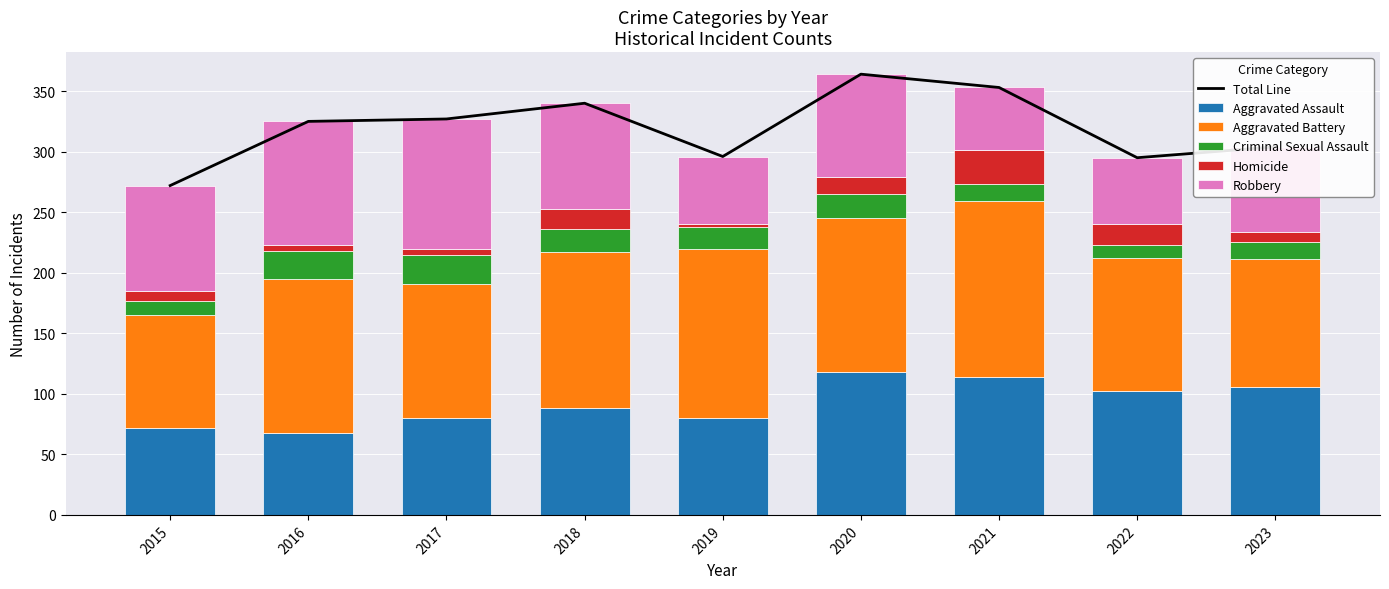

True or false: Aggravated Assault has a value of 127 at 2015.

False